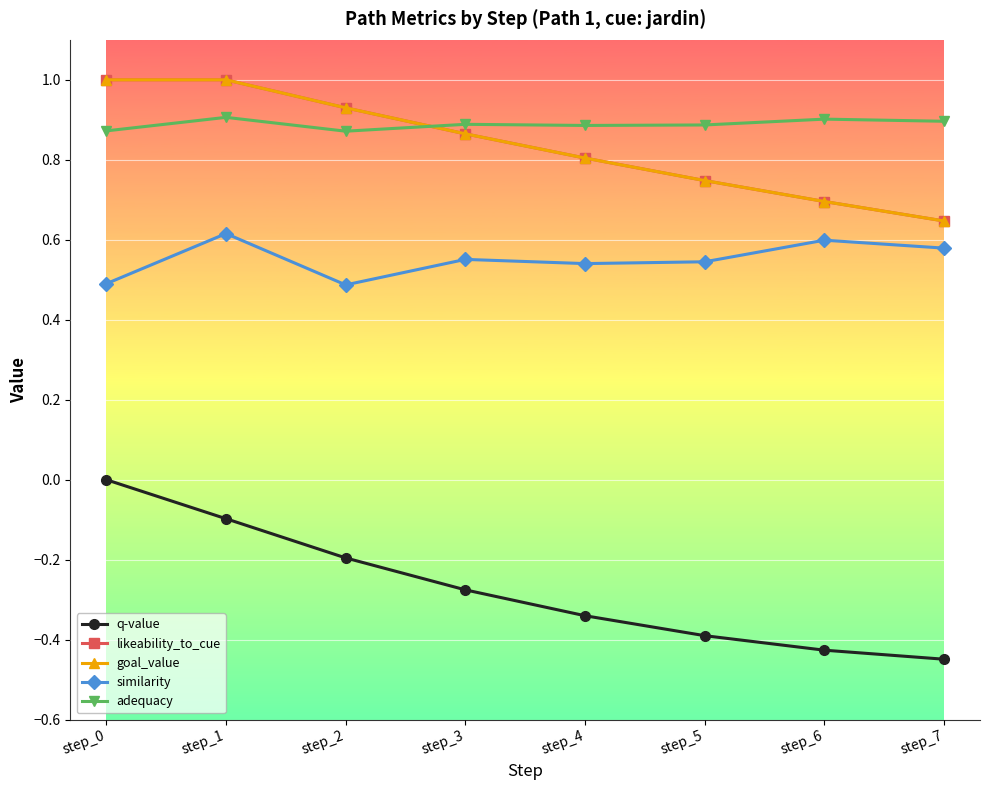

At which label is likeability_to_cue closest to 0?

step_7